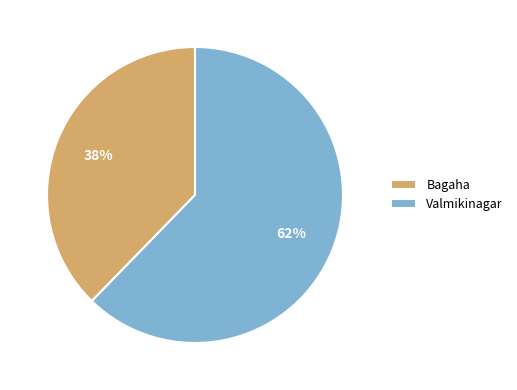

To the nearest percent, what is the average slice percentage?

50%